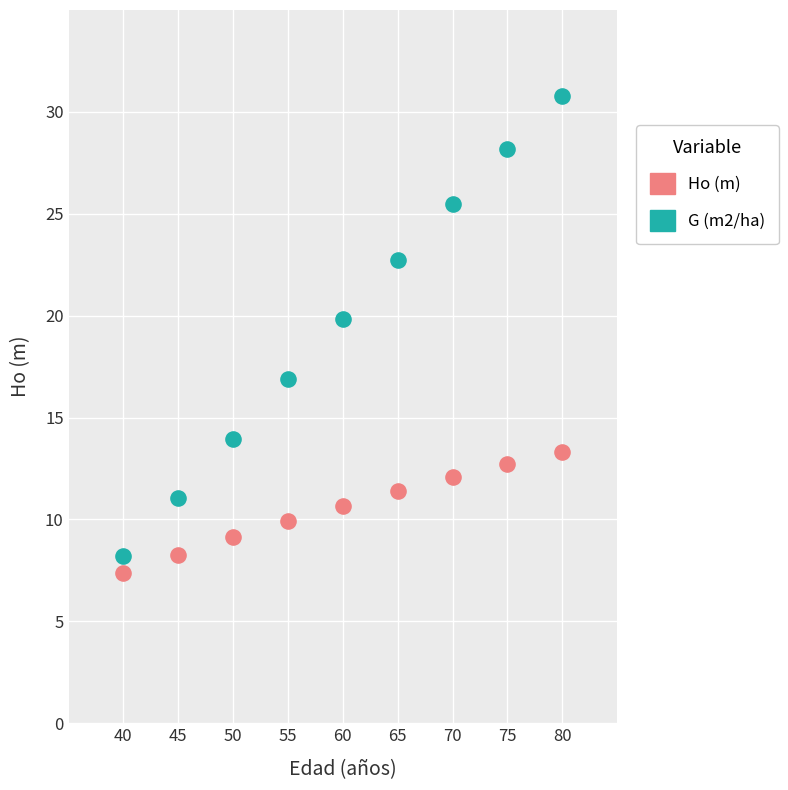

Across all data points, what is the range of Y values (max minus min)?

23.4